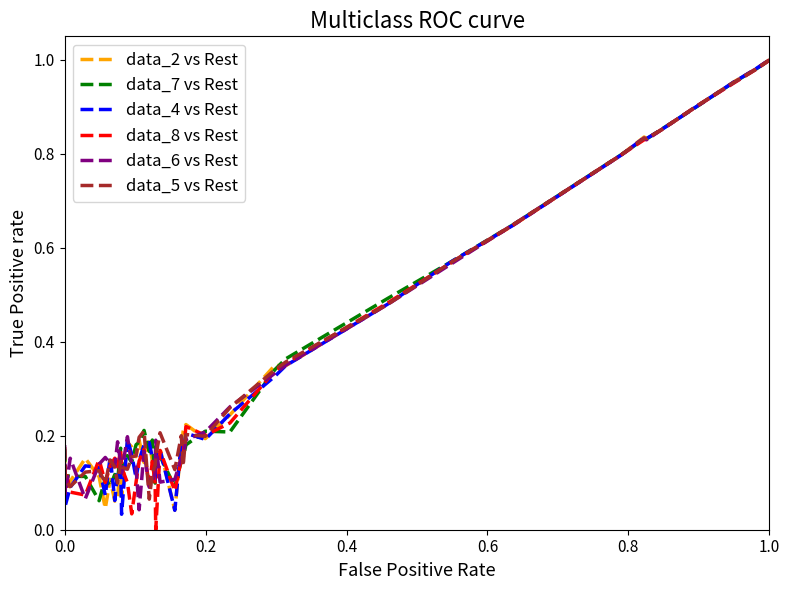

Does the chart display data point markers on the line(s)?

No